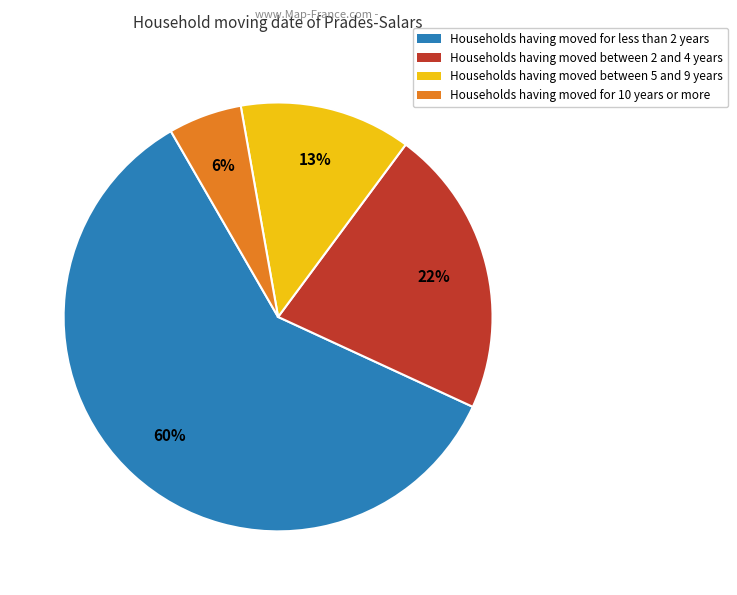

Is Households having moved for less than 2 years the majority of the pie?

Yes